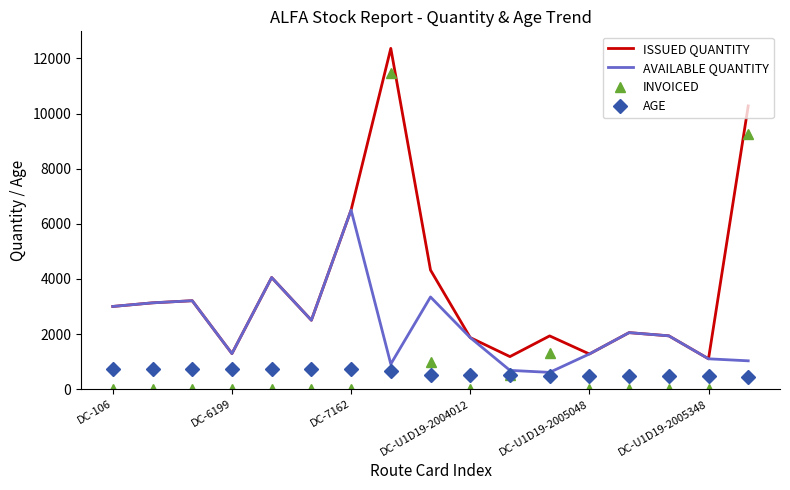

What is the greatest value displayed?

12365